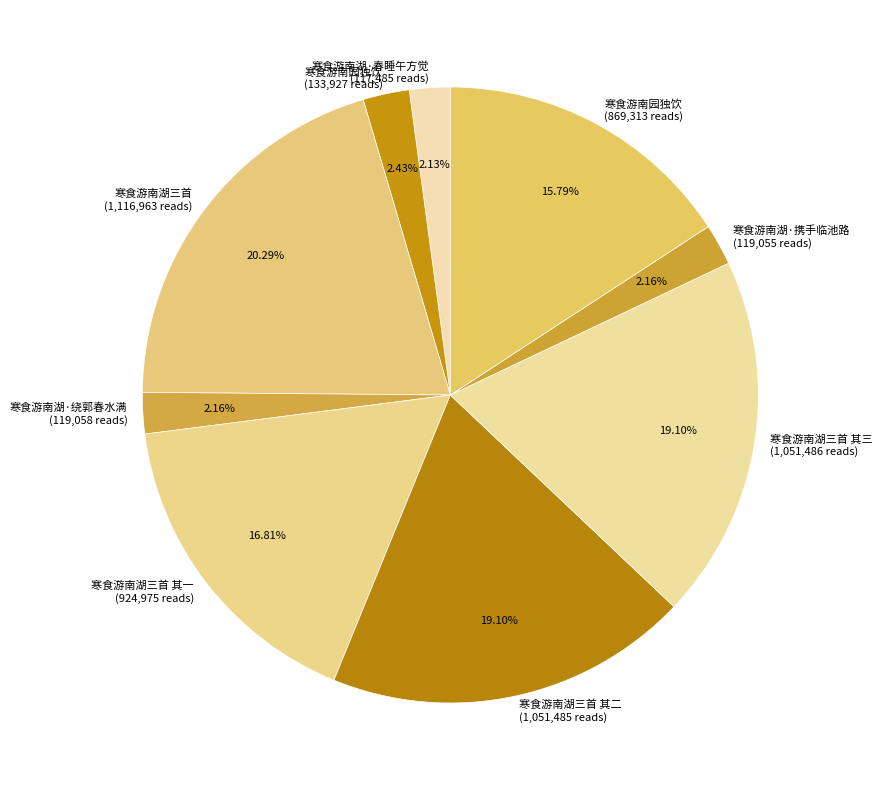

Is there a majority slice in this chart?

No